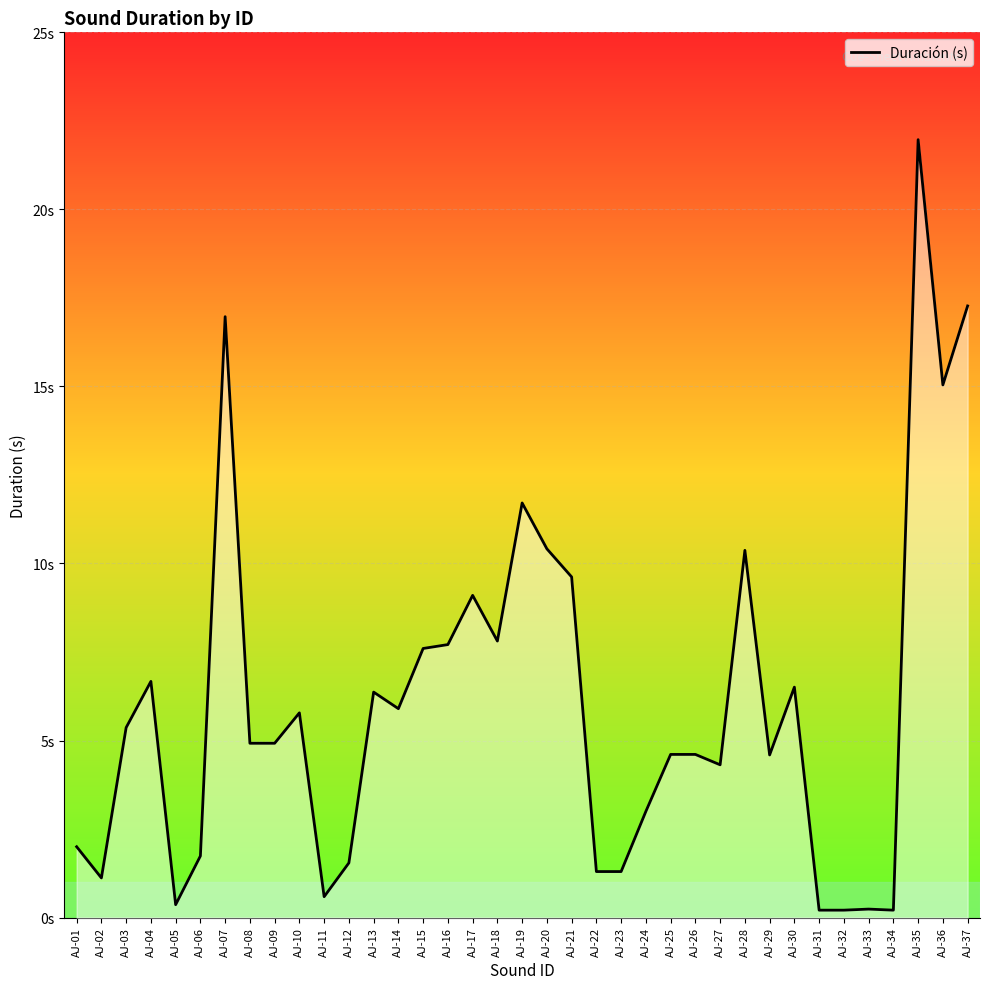

What is the change in value from AJ-07 to AJ-27?

-12.7